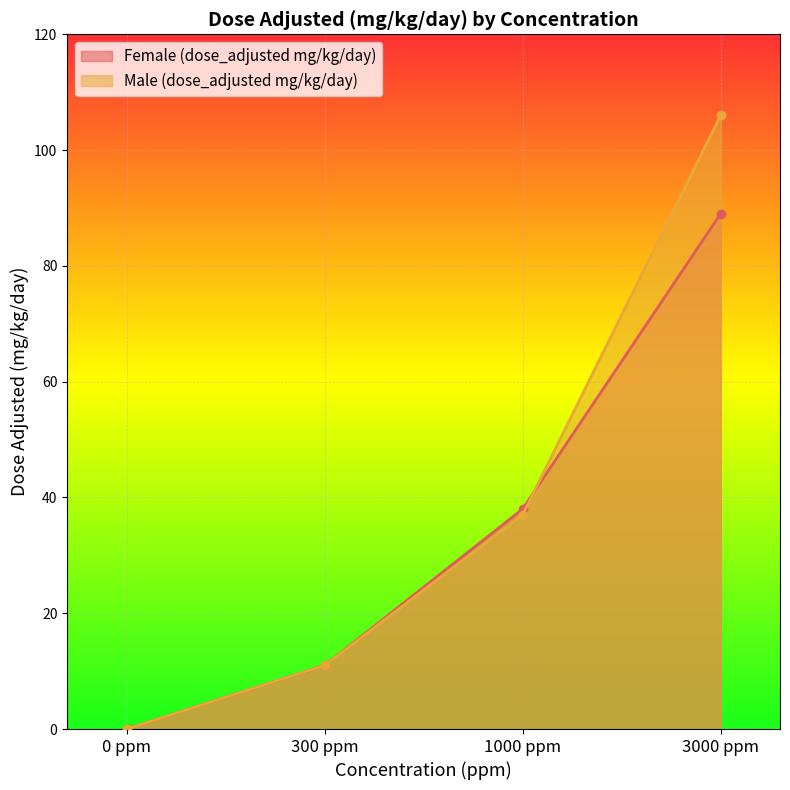

Between 0 ppm and 300 ppm, which is larger?

300 ppm